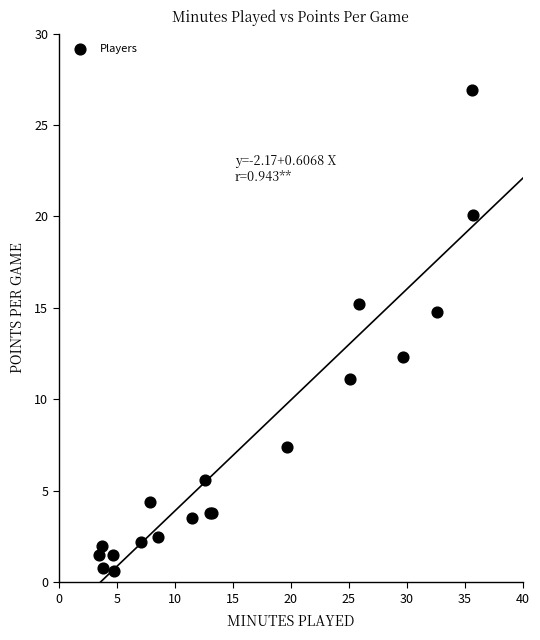

What Y value in the scatter plot is closest to 13?

12.3